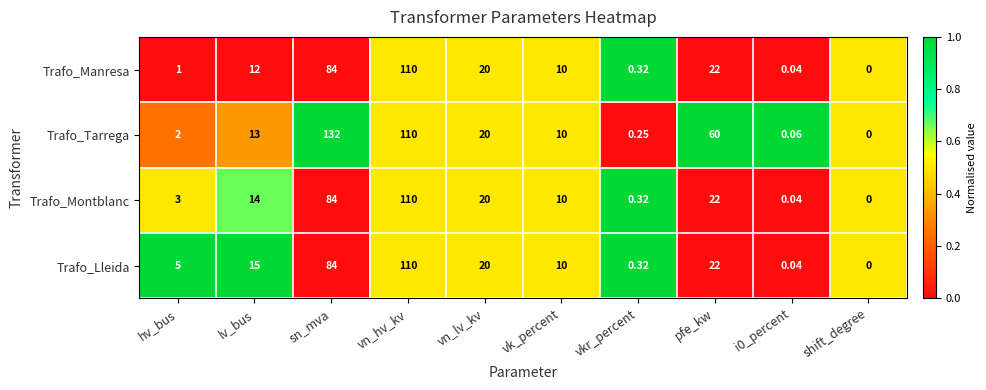

Which series has the largest range (max minus min)?

Trafo_Tarrega